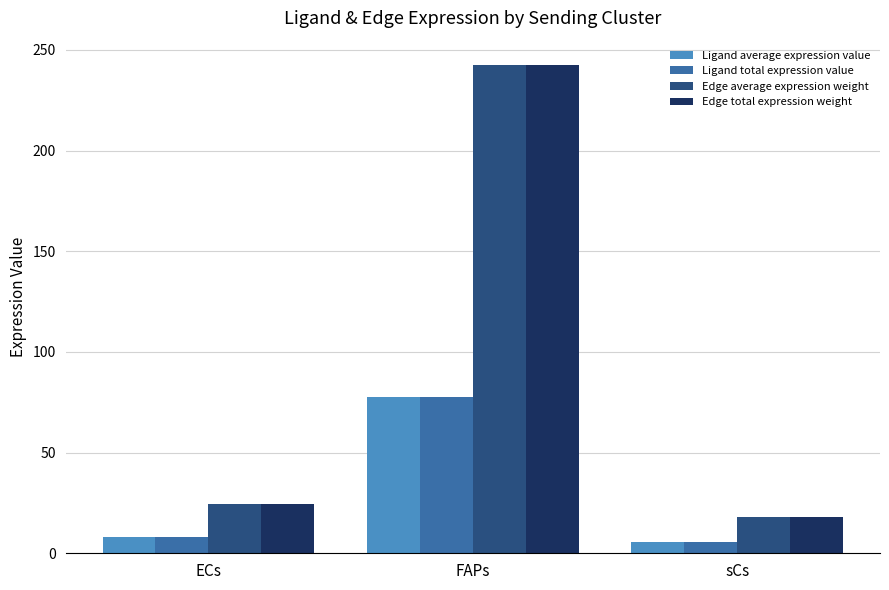

At which category does the chart reach its minimum across all series?

sCs